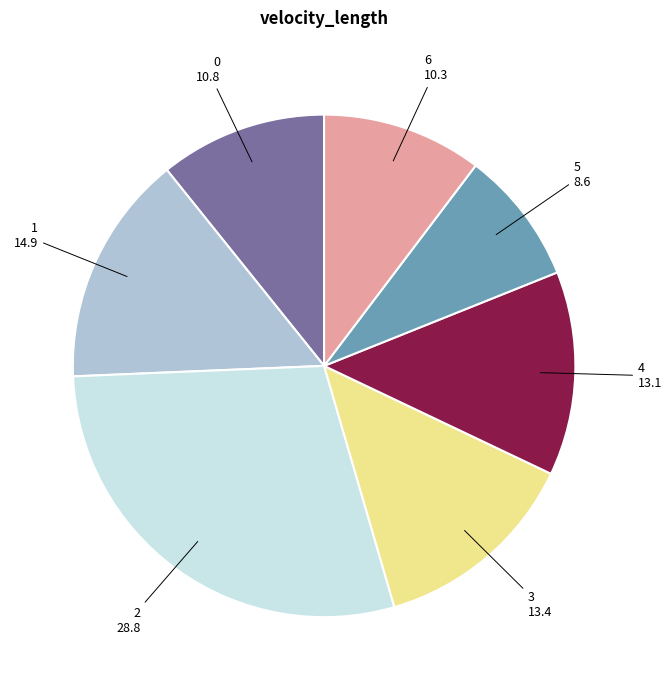

Does any single category account for the majority?

No